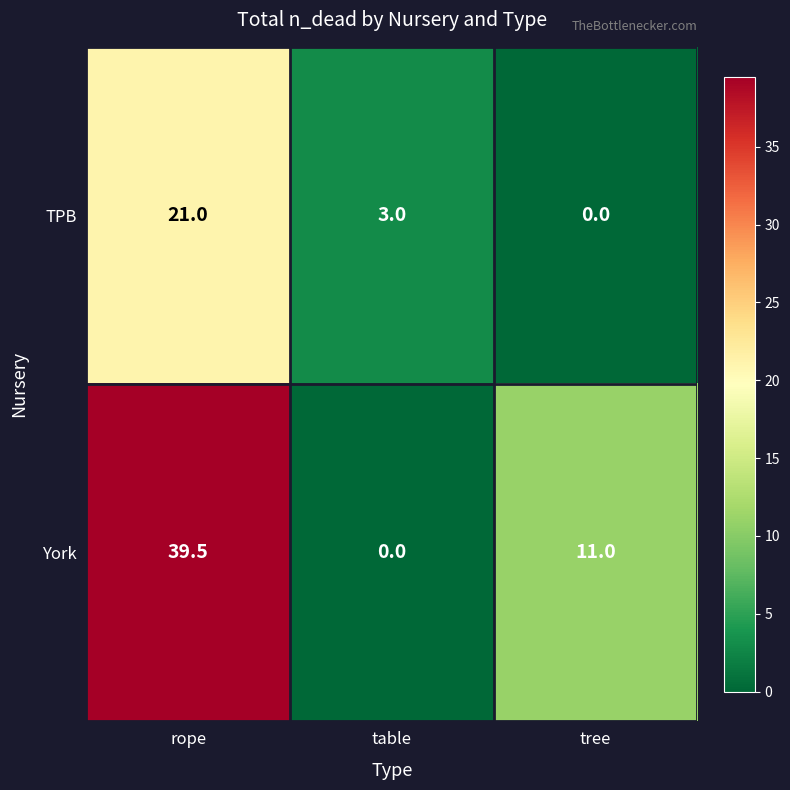

Rank the series by their average value, from lowest to highest.

TPB, York